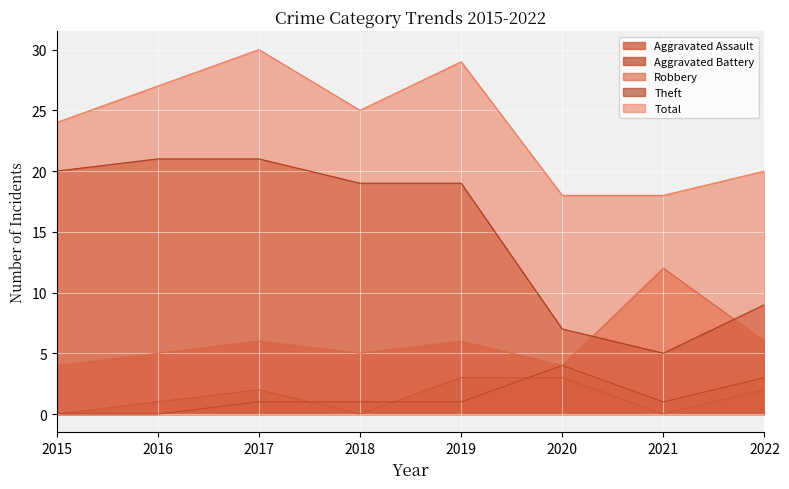

Reading left to right, list all the values displayed in this chart.

Aggravated Assault: 0	1	2	0	3	3	0	2
Aggravated Battery: 0	0	1	1	1	4	1	3
Robbery: 4	5	6	5	6	4	12	6
Theft: 20	21	21	19	19	7	5	9
Total: 24	27	30	25	29	18	18	20